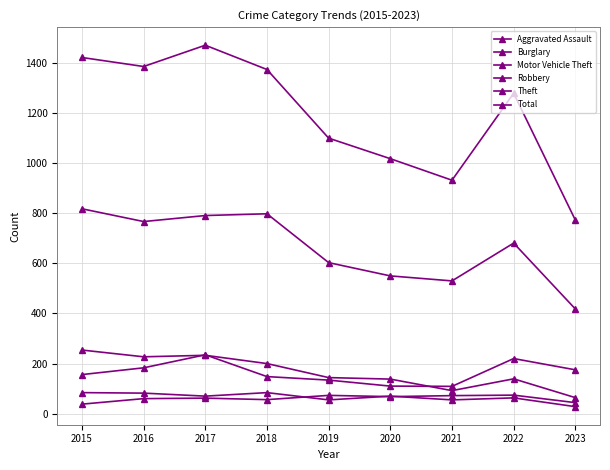

The value of Aggravated Assault at 2020 is 38. True or false?

False